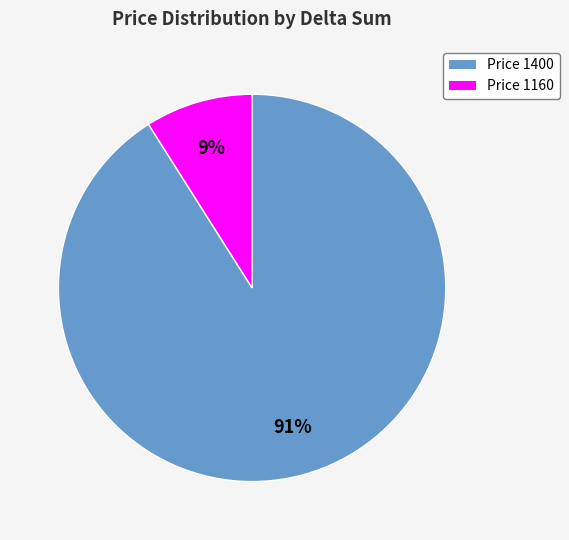

Does any single category account for the majority?

Yes